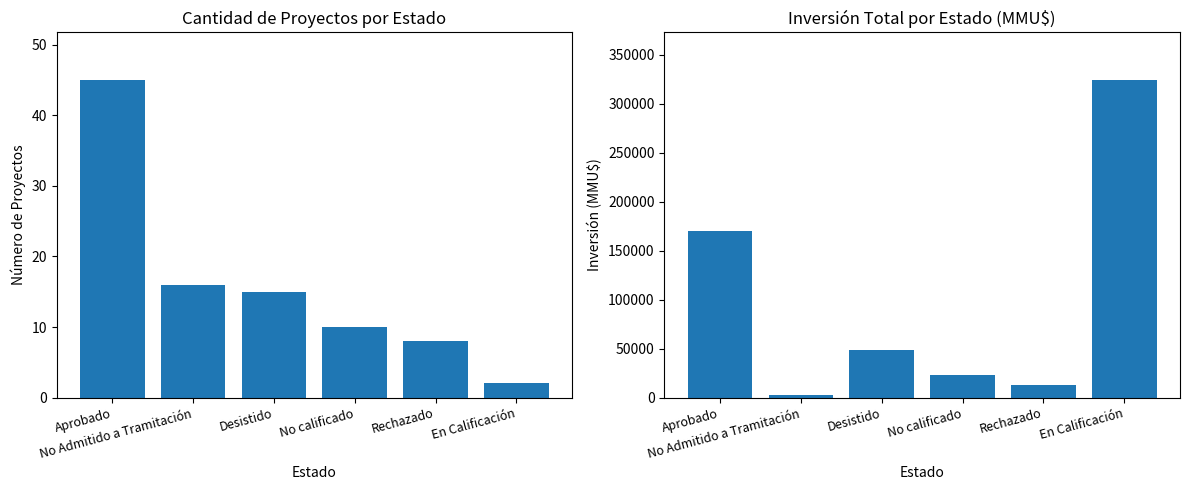

Which series has the largest total across all categories?

Inversión(MMU$)